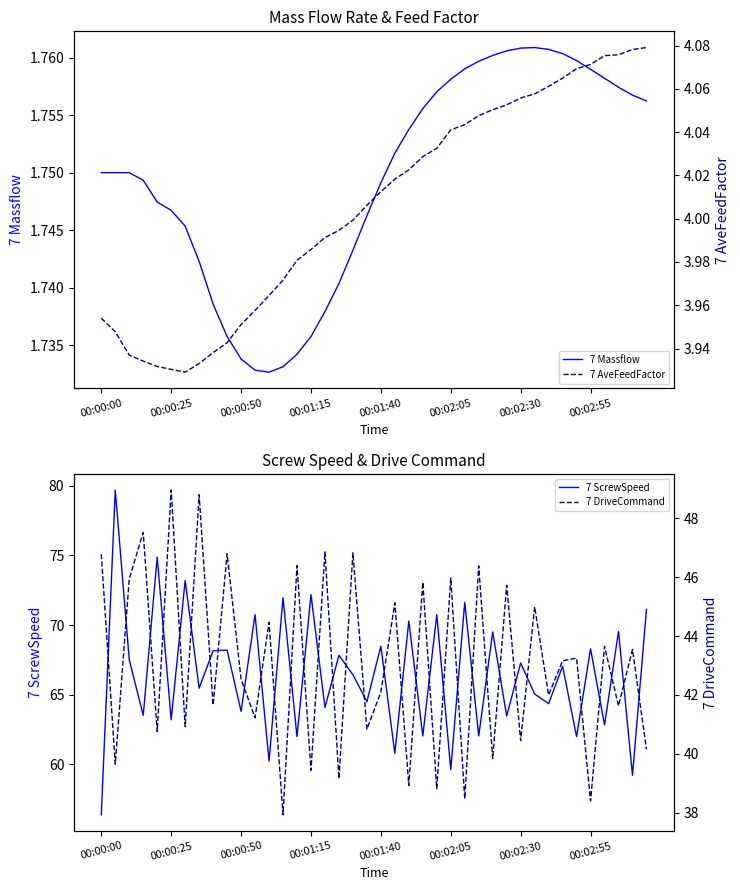

What is the lowest value of the 7 ScrewSpeed series?

56.4